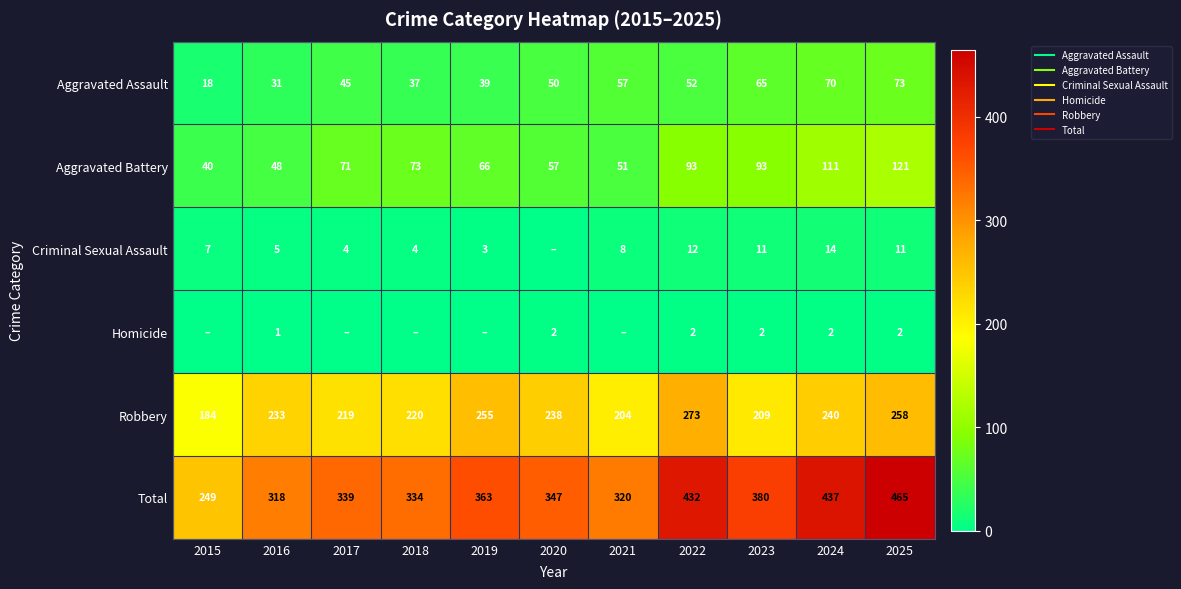

Between 2024 and 2019, which is larger?

2024